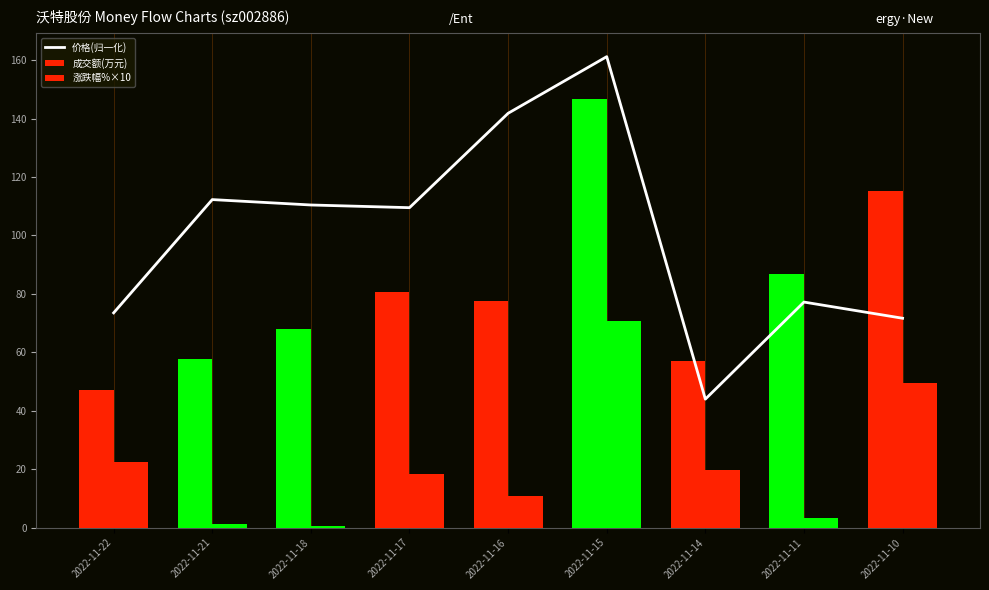

Reading right to left, list all the values displayed in this chart.

价格(归一化): 2022-11-10=71.7	2022-11-11=77.2	2022-11-14=44.0	2022-11-15=161.2	2022-11-16=141.8	2022-11-17=109.5	2022-11-18=110.4	2022-11-21=112.3	2022-11-22=73.5
成交额(万元): 2022-11-10=115.2	2022-11-11=86.7	2022-11-14=57.1	2022-11-15=146.6	2022-11-16=77.7	2022-11-17=80.8	2022-11-18=67.9	2022-11-21=57.8	2022-11-22=47.0
涨跌幅%×10: 2022-11-10=49.4	2022-11-11=3.3	2022-11-14=19.6	2022-11-15=70.6	2022-11-16=10.9	2022-11-17=18.4	2022-11-18=0.5	2022-11-21=1.1	2022-11-22=22.4